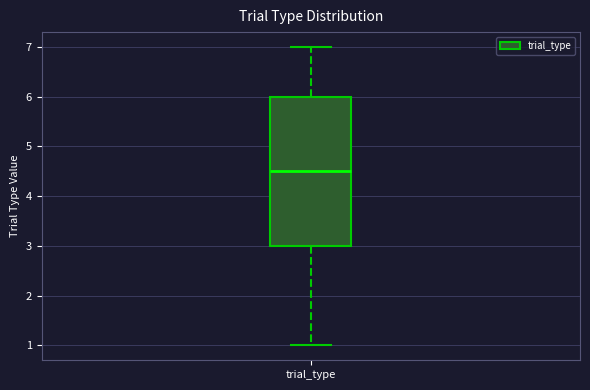

Transcribe this box plot: give where the median line is, the range the box spans, and where the two whiskers end, as read against the y-axis. The values are not printed on the chart, so give them approximately, as read against the axis.

median 4.5, box 3.0 to 6.0, whiskers 1.0 to 7.0